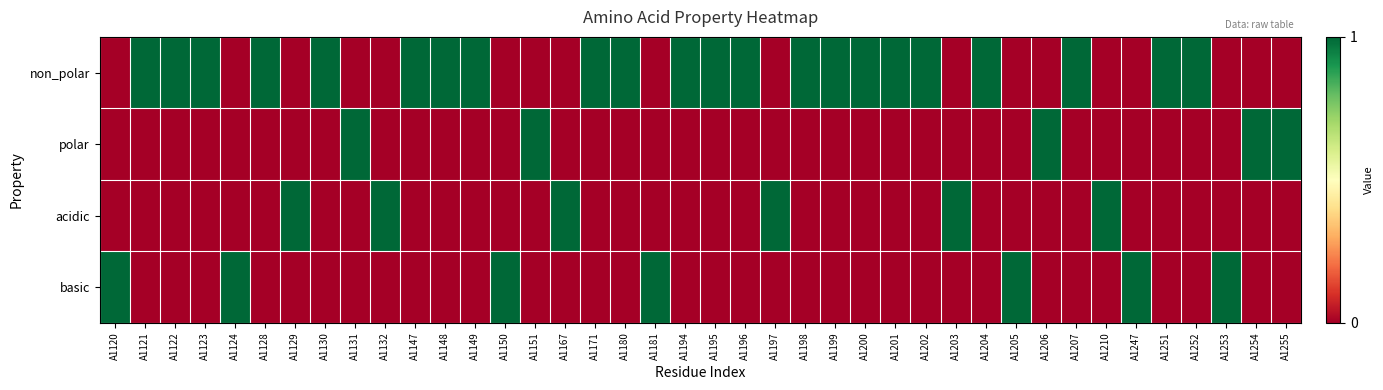

Reading left to right, list all the values displayed in this chart.

non_polar: A1120=0	A1121=1	A1122=1	A1123=1	A1124=0	A1128=1	A1129=0	A1130=1	A1131=0	A1132=0	A1147=1	A1148=1	A1149=1	A1150=0	A1151=0	A1167=0	A1171=1	A1180=1	A1181=0	A1194=1	A1195=1	A1196=1	A1197=0	A1198=1	A1199=1	A1200=1	A1201=1	A1202=1	A1203=0	A1204=1	A1205=0	A1206=0	A1207=1	A1210=0	A1247=0	A1251=1	A1252=1	A1253=0	A1254=0	A1255=0
polar: A1120=0	A1121=0	A1122=0	A1123=0	A1124=0	A1128=0	A1129=0	A1130=0	A1131=1	A1132=0	A1147=0	A1148=0	A1149=0	A1150=0	A1151=1	A1167=0	A1171=0	A1180=0	A1181=0	A1194=0	A1195=0	A1196=0	A1197=0	A1198=0	A1199=0	A1200=0	A1201=0	A1202=0	A1203=0	A1204=0	A1205=0	A1206=1	A1207=0	A1210=0	A1247=0	A1251=0	A1252=0	A1253=0	A1254=1	A1255=1
acidic: A1120=0	A1121=0	A1122=0	A1123=0	A1124=0	A1128=0	A1129=1	A1130=0	A1131=0	A1132=1	A1147=0	A1148=0	A1149=0	A1150=0	A1151=0	A1167=1	A1171=0	A1180=0	A1181=0	A1194=0	A1195=0	A1196=0	A1197=1	A1198=0	A1199=0	A1200=0	A1201=0	A1202=0	A1203=1	A1204=0	A1205=0	A1206=0	A1207=0	A1210=1	A1247=0	A1251=0	A1252=0	A1253=0	A1254=0	A1255=0
basic: A1120=1	A1121=0	A1122=0	A1123=0	A1124=1	A1128=0	A1129=0	A1130=0	A1131=0	A1132=0	A1147=0	A1148=0	A1149=0	A1150=1	A1151=0	A1167=0	A1171=0	A1180=0	A1181=1	A1194=0	A1195=0	A1196=0	A1197=0	A1198=0	A1199=0	A1200=0	A1201=0	A1202=0	A1203=0	A1204=0	A1205=1	A1206=0	A1207=0	A1210=0	A1247=1	A1251=0	A1252=0	A1253=1	A1254=0	A1255=0